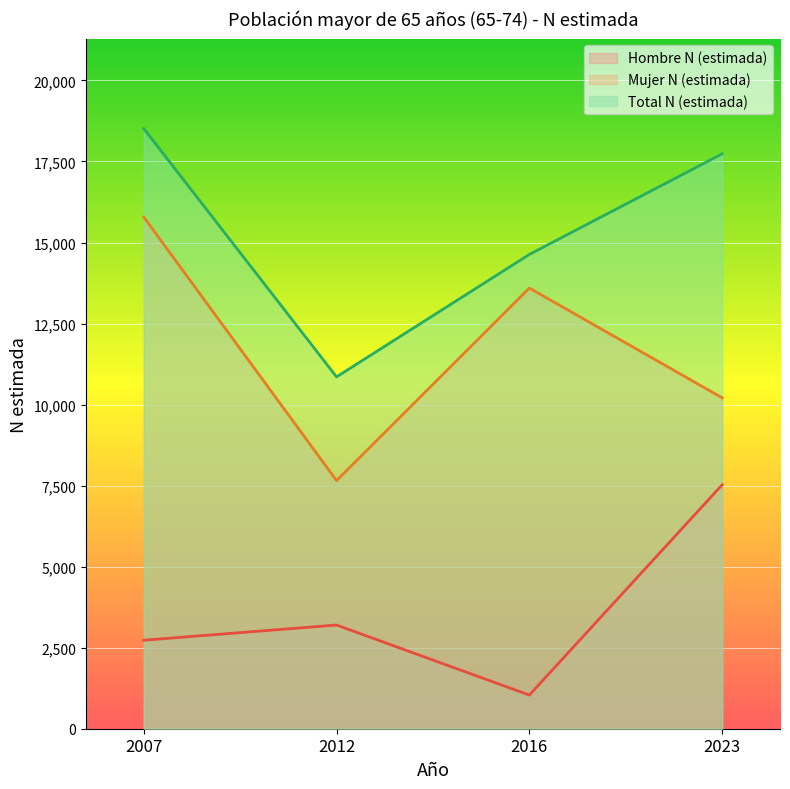

How many categories are shown in the chart?

4